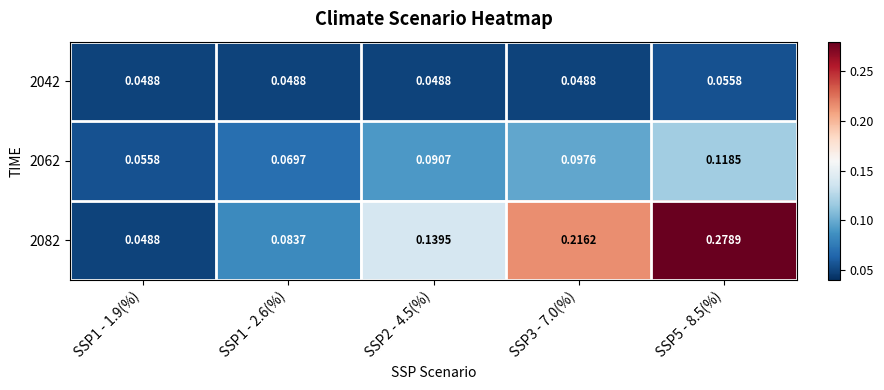

Is the value of 2082 at SSP5 - 8.5(%) greater than the value of 2062 at SSP5 - 8.5(%)?

Yes